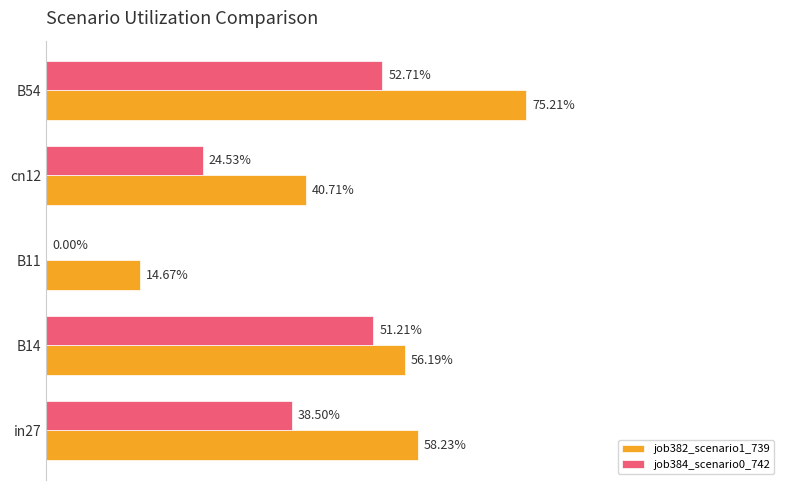

Rank the series by their average value, from lowest to highest.

job384_scenario0_742, job382_scenario1_739